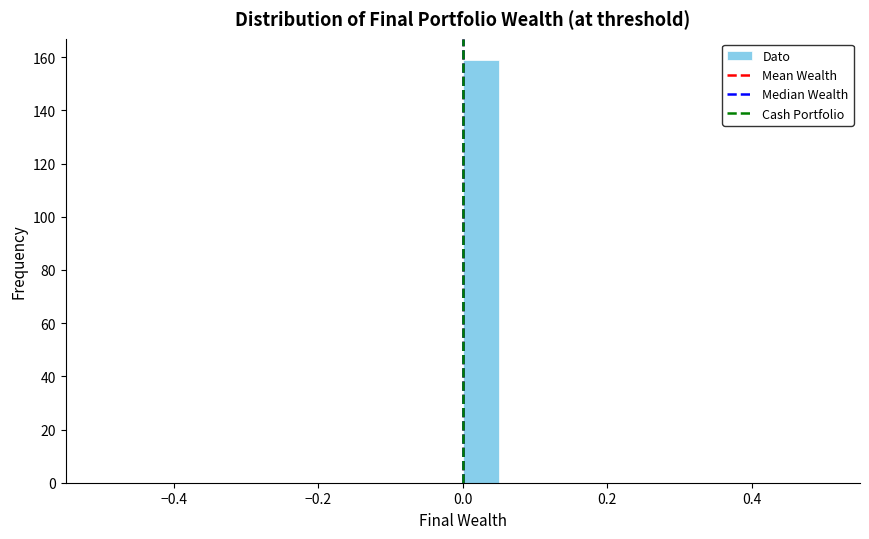

Read against the x-axis, roughly where is the centre of the tallest bar?

0.02